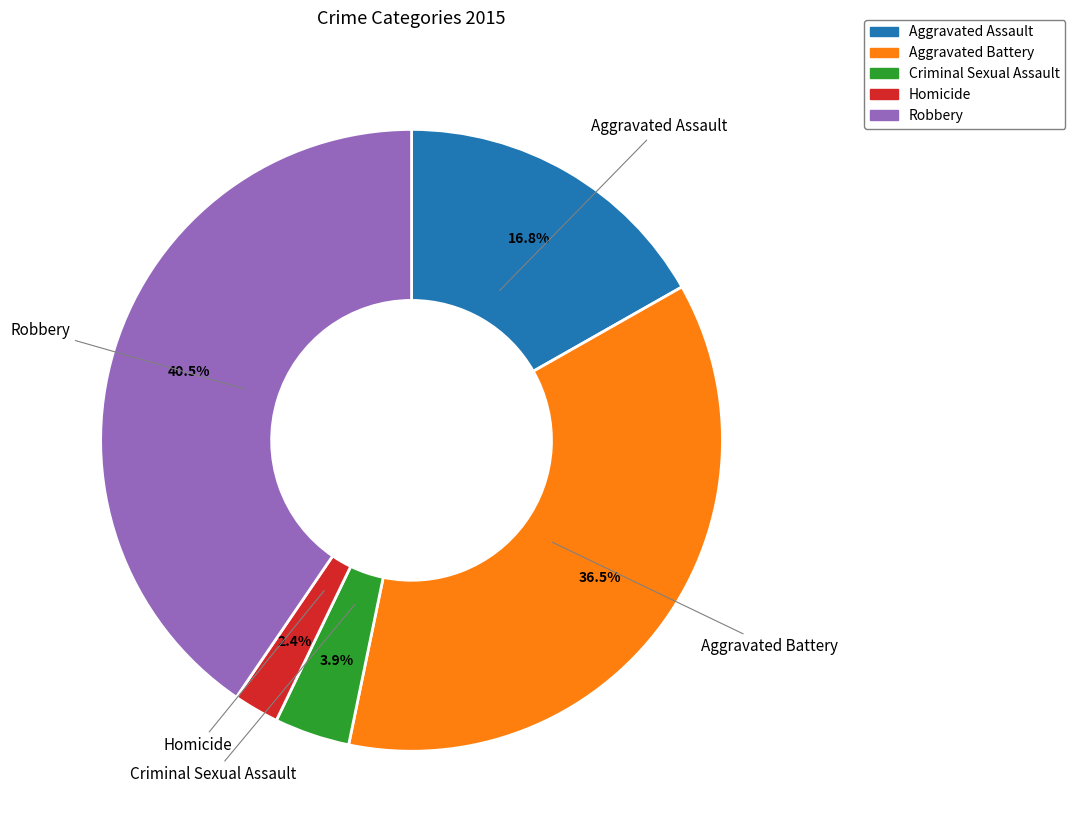

Is there a majority slice in this chart?

No